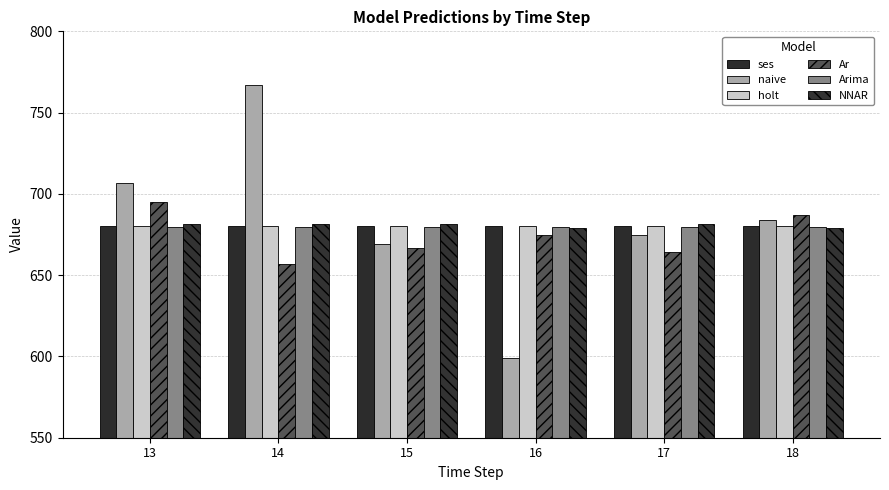

Read the NNAR value at 14.

681.5